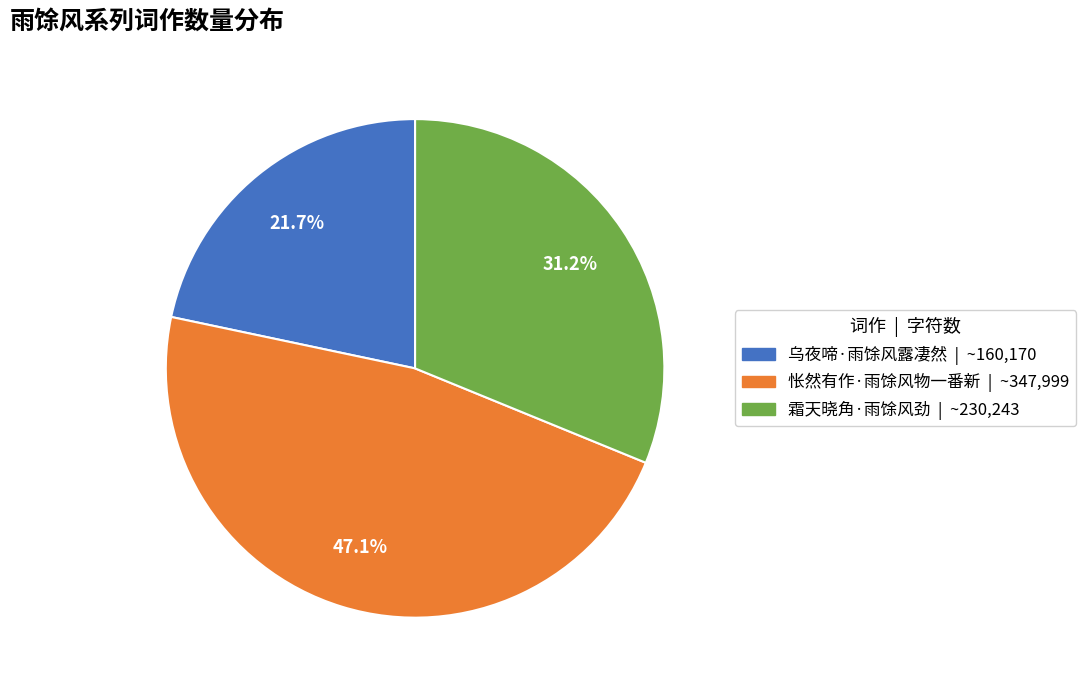

To the nearest percent, what is the average slice percentage?

33%